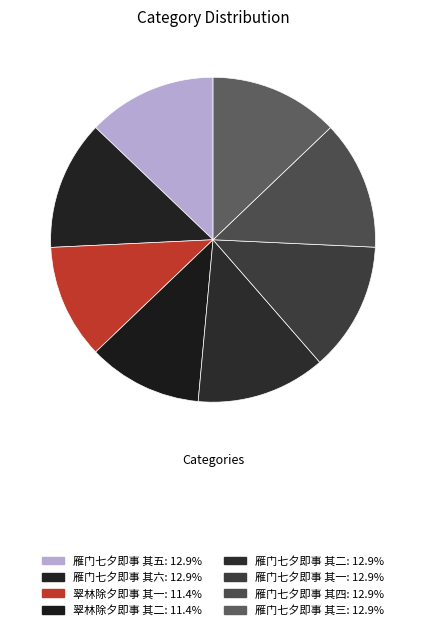

To the nearest percent, what is the combined percentage of 雁门七夕即事 其二 and 雁门七夕即事 其六?

26%